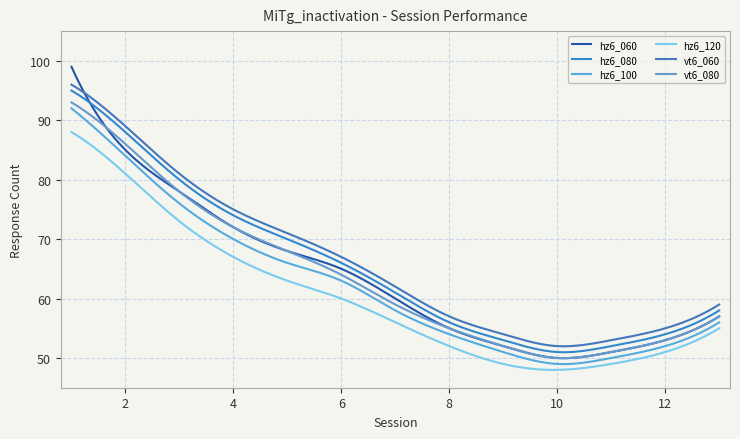

True or false: hz6_080 has more than 0 interior local peaks.

False